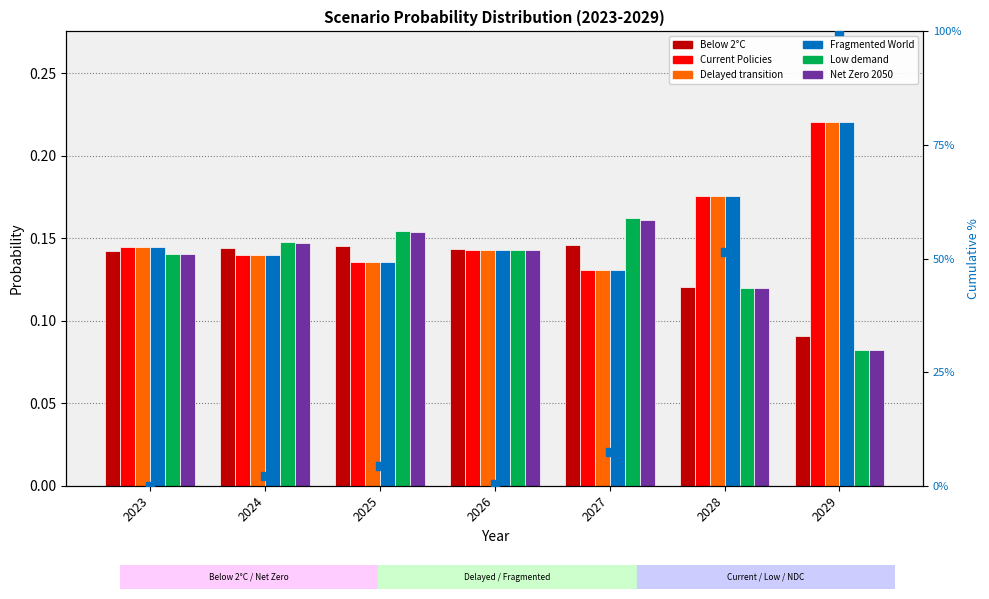

Is the value of Fragmented World at 2024 greater than the value of Current Policies at 2028?

No